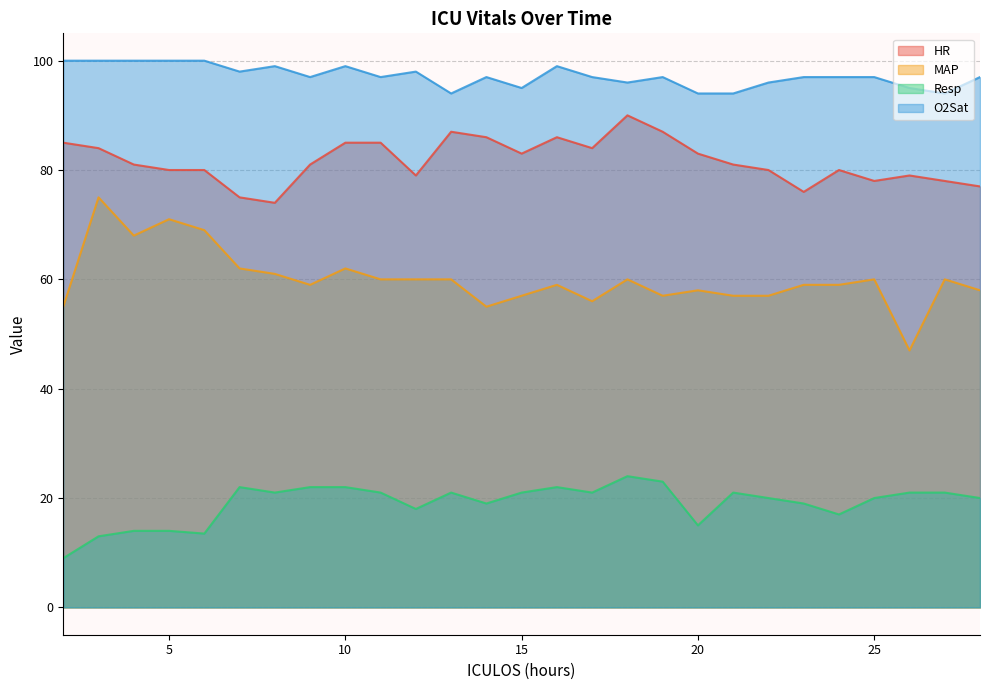

What is the minimum value shown in the chart?

9.0